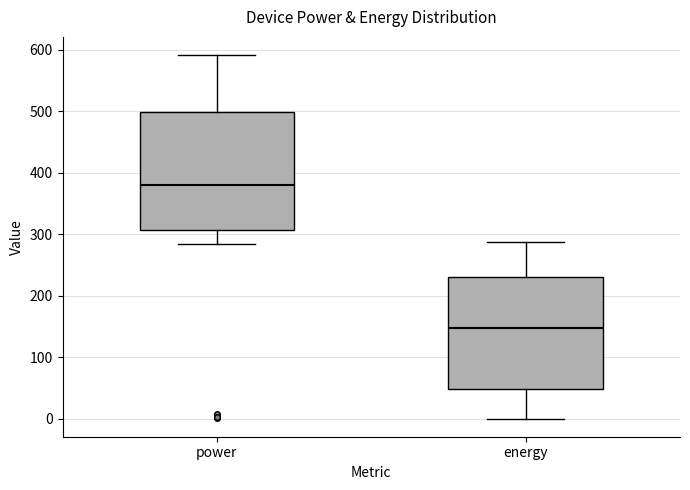

Reading left to right, transcribe this box plot: for each box, give where its median line is, the range the box spans, and where its two whiskers end, as read against the y-axis. The values are not printed on the chart, so give them approximately, as read against the axis.

power: median 380, box 310 to 500, whiskers 280 to 590
energy: median 150, box 50 to 230, whiskers 0 to 290